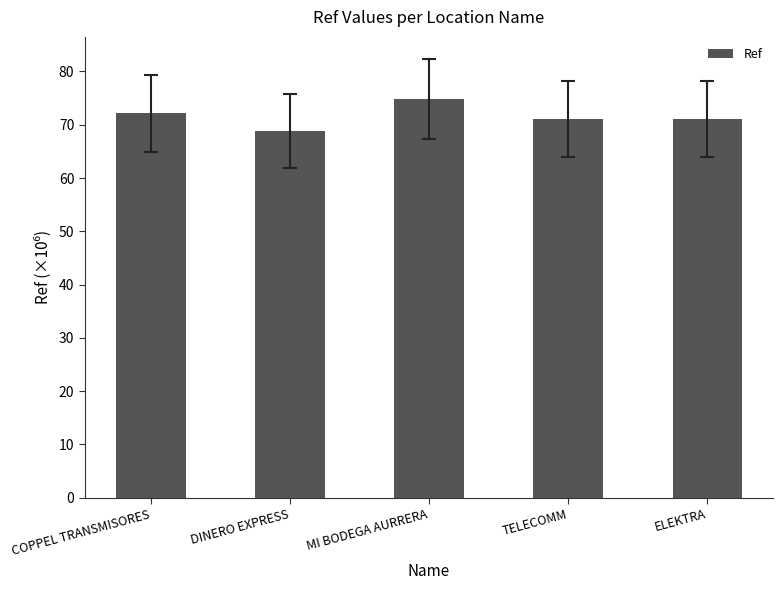

What is the difference between the maximum and minimum values?

6.1